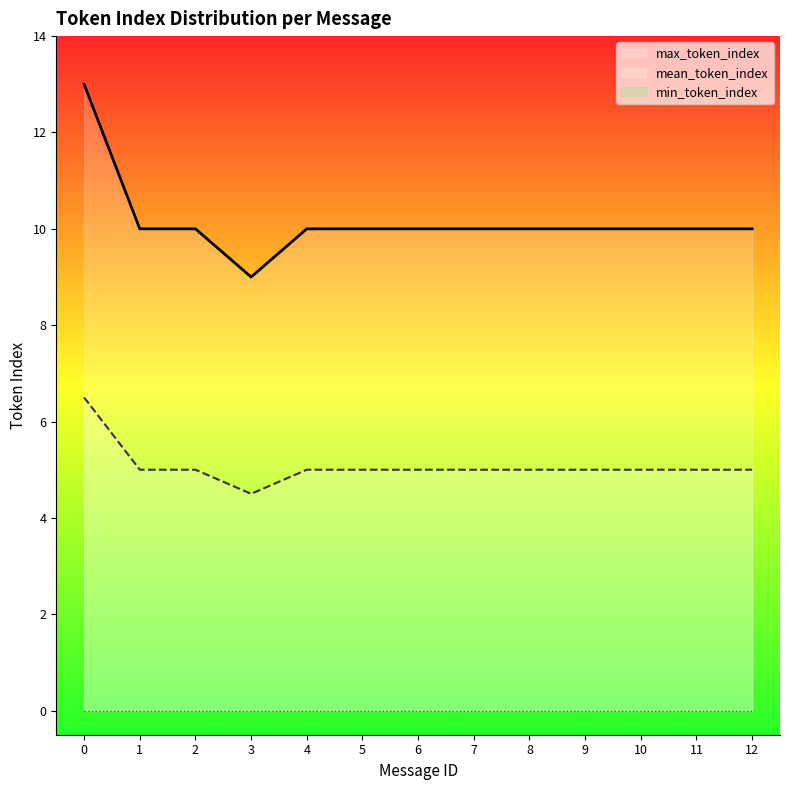

Where is the first local minimum for max_token_index?

3